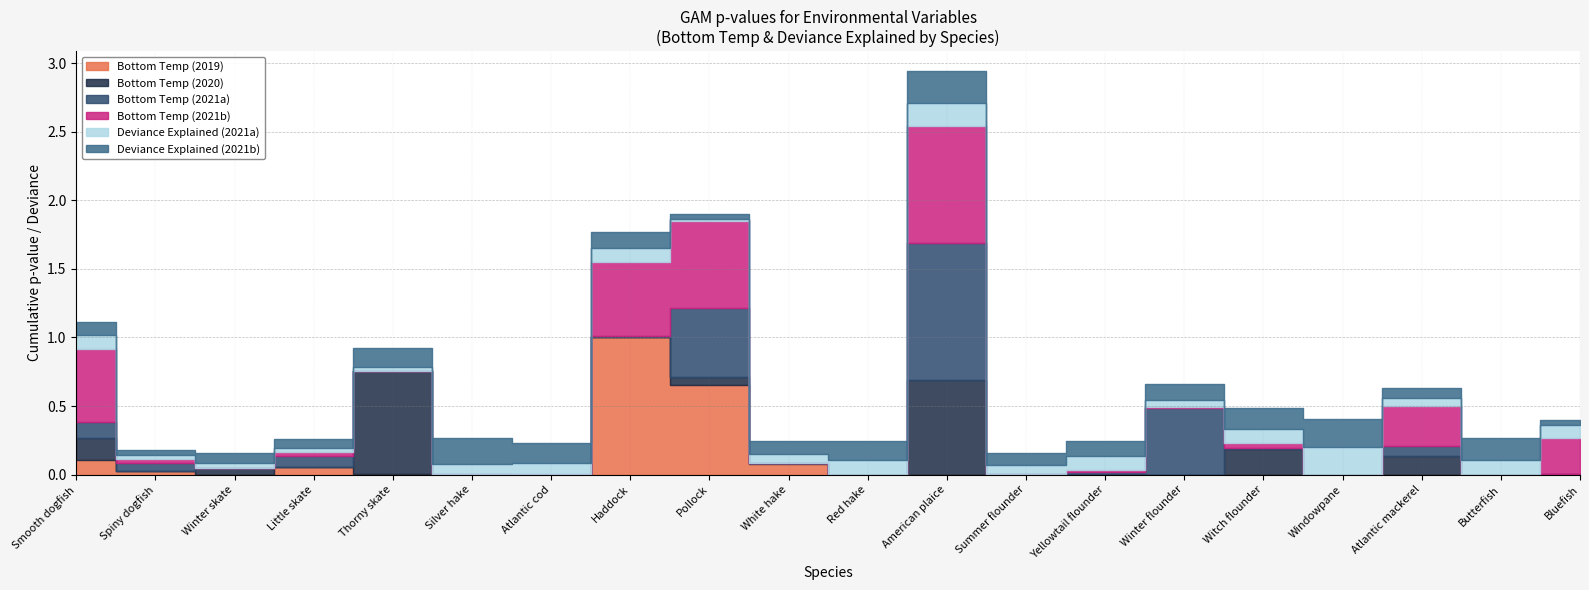

Is it true that Bottom Temp (2021a) equals 0.0 at Haddock?

False